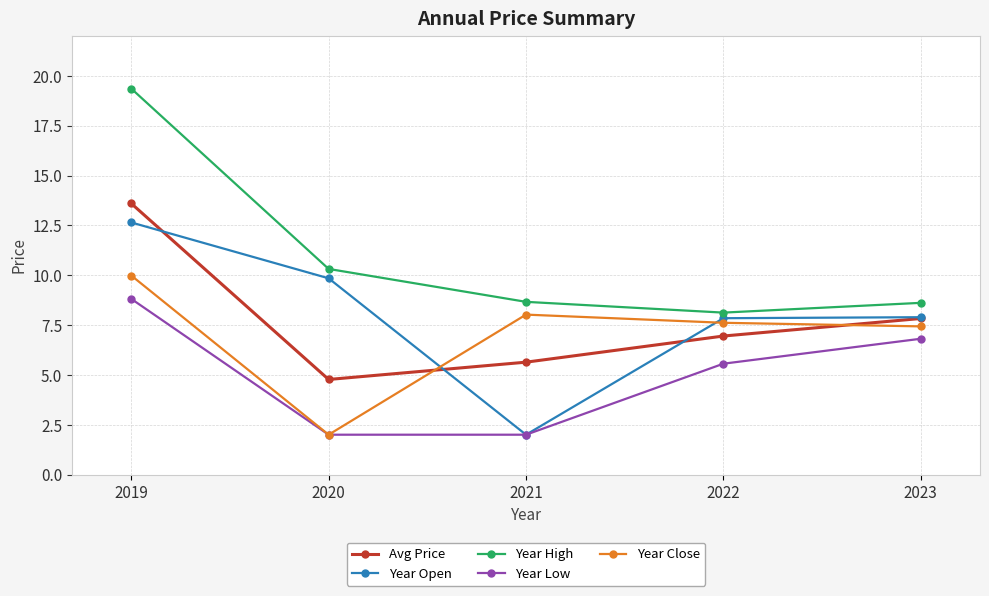

How many data points in Year Close are less than 7?

1